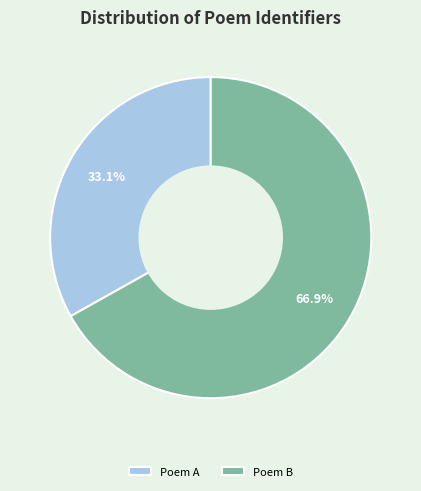

Rank the categories by value from highest to lowest.

Poem B, Poem A